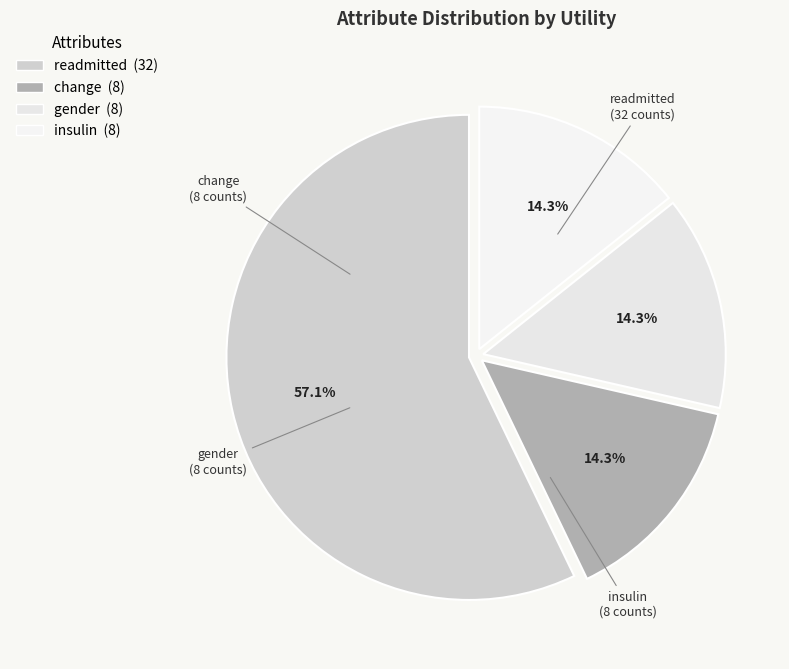

Which slice is the largest?

readmitted